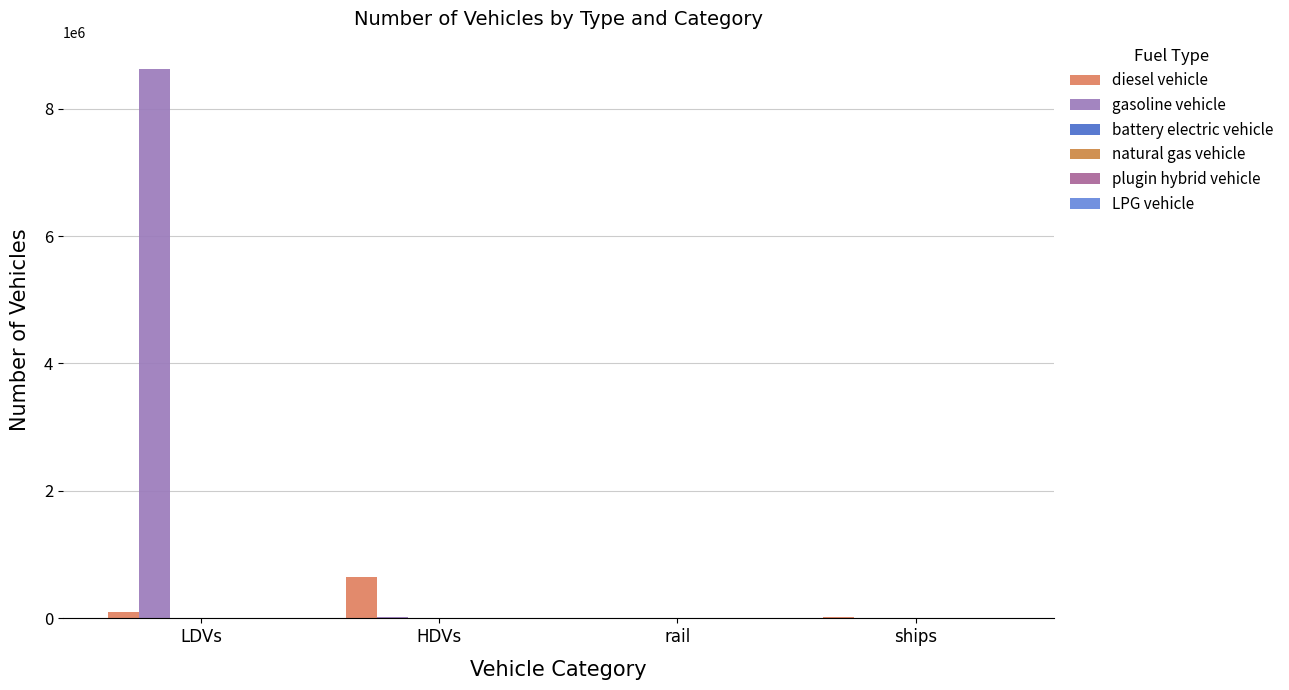

Does the chart contain stacked bars?

No